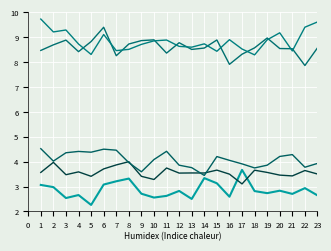

What is the minimum value for RF-100 extrap3 test (MAE)?

3.4